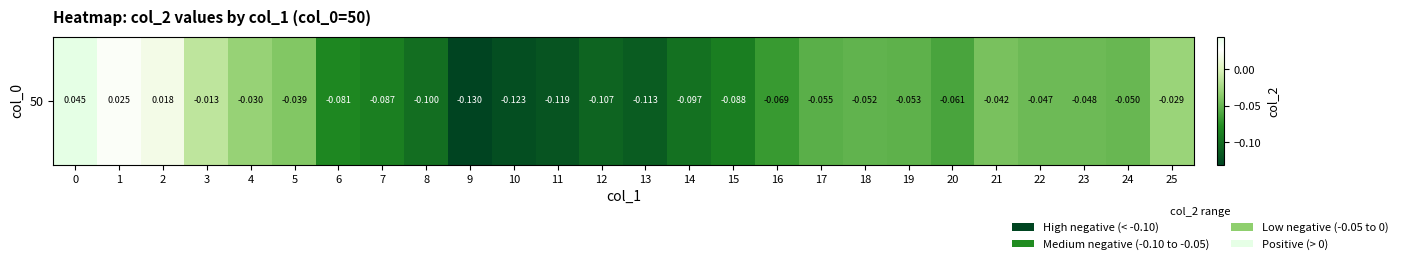

Reading left to right, list all the values displayed in this chart.

0.0	0.0	0.0	-0.0	-0.0	-0.0	-0.1	-0.1	-0.1	-0.1	-0.1	-0.1	-0.1	-0.1	-0.1	-0.1	-0.1	-0.1	-0.1	-0.1	-0.1	-0.0	-0.0	-0.0	-0.0	-0.0